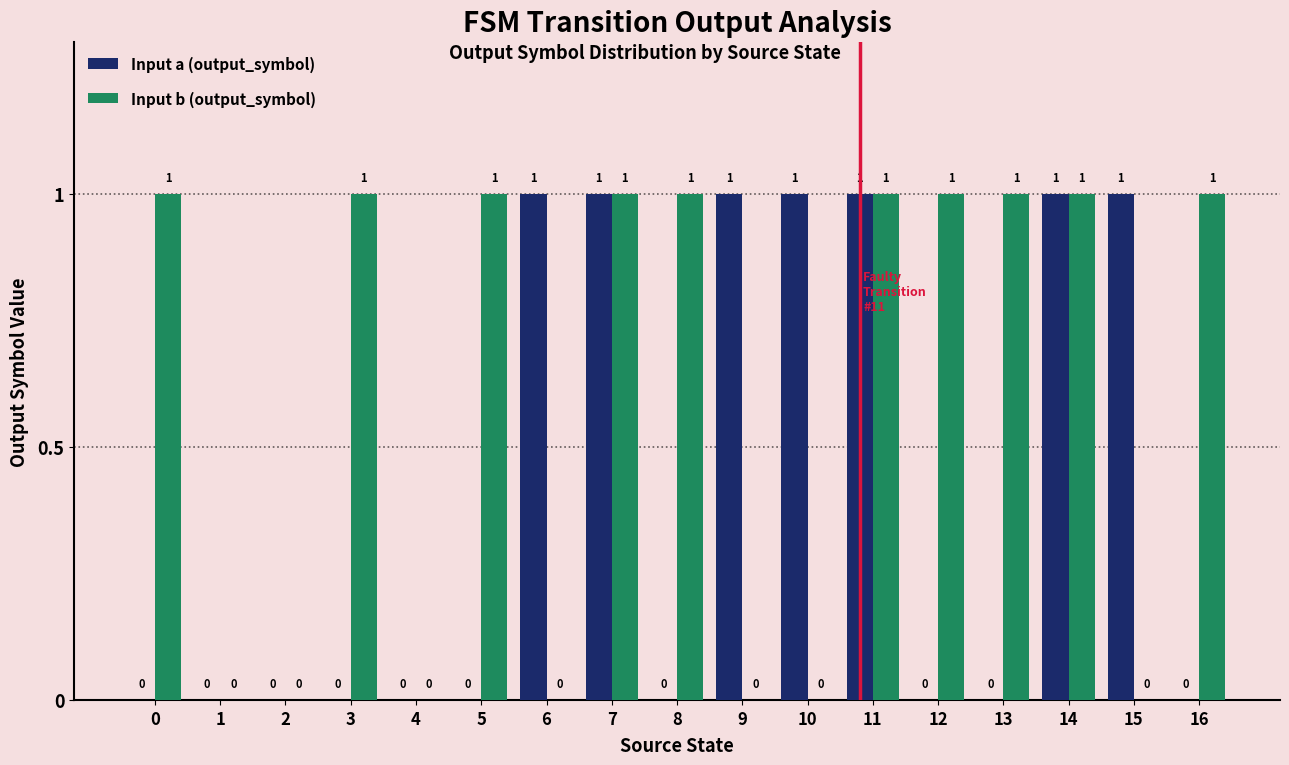

The value of Input a (output_symbol) at 2 is 0. True or false?

True